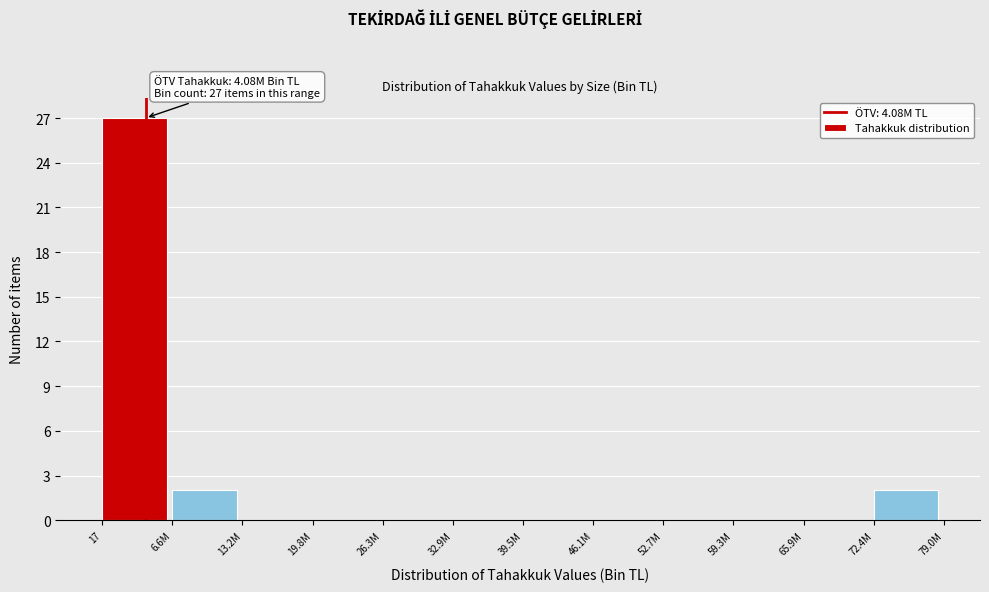

Reading left to right, list all the values displayed in this chart.

17=27	6.6M=2	13.2M=0	19.8M=0	26.3M=0	32.9M=0	39.5M=0	46.1M=0	52.7M=0	59.3M=0	65.9M=0	72.4M=2